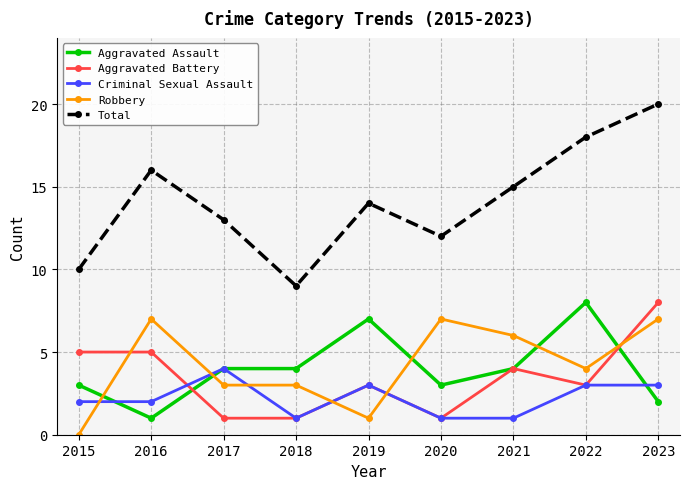

What value does the Criminal Sexual Assault series have at 2019?

3